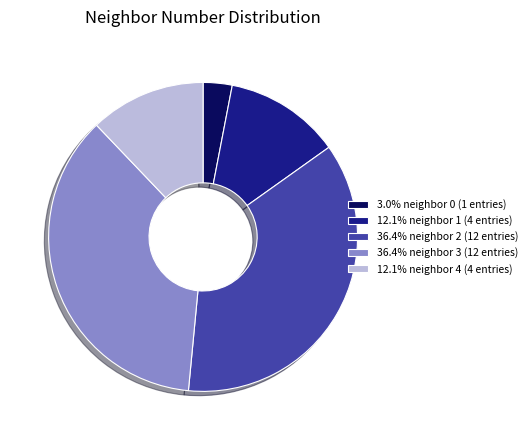

Do 12.1% neighbor 4 (4 entries) and 36.4% neighbor 3 (12 entries) together represent more than half of the pie?

No